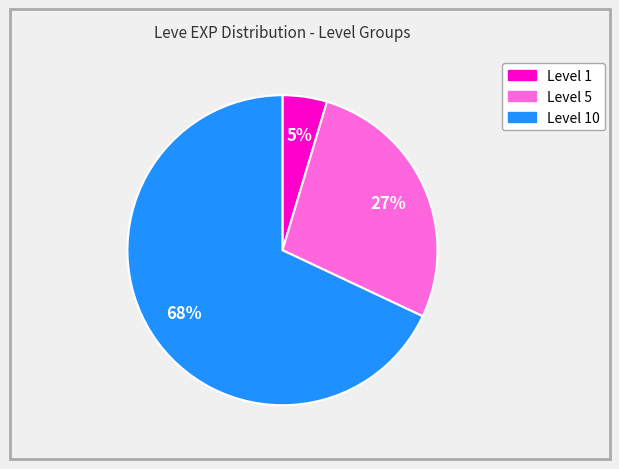

To the nearest percent, what is the average slice percentage?

33%